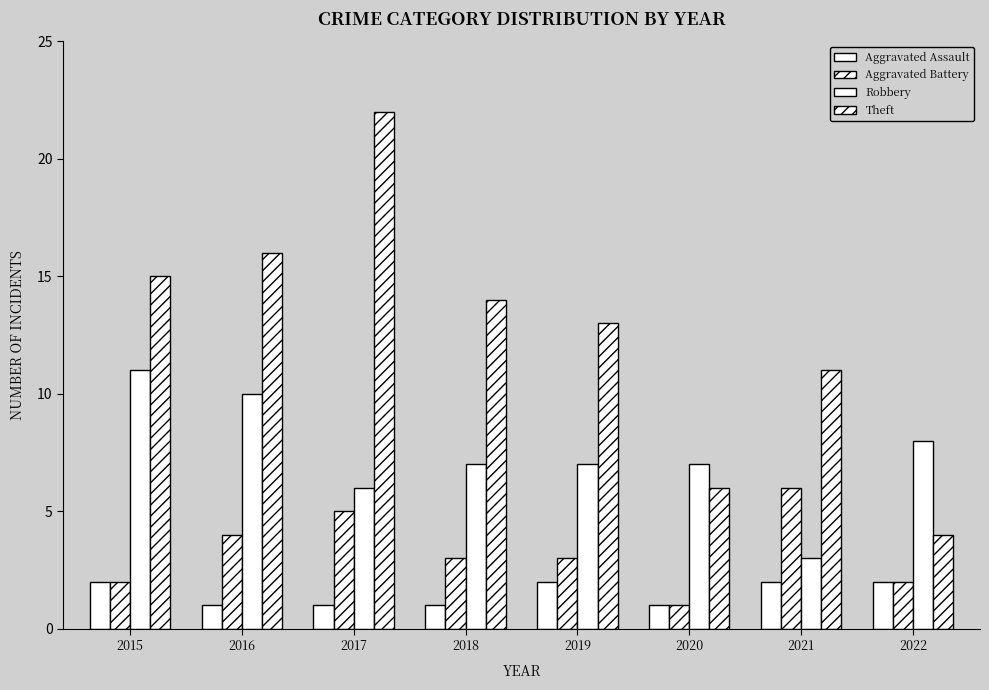

What is the spread (max minus min) of values at 2016?

15